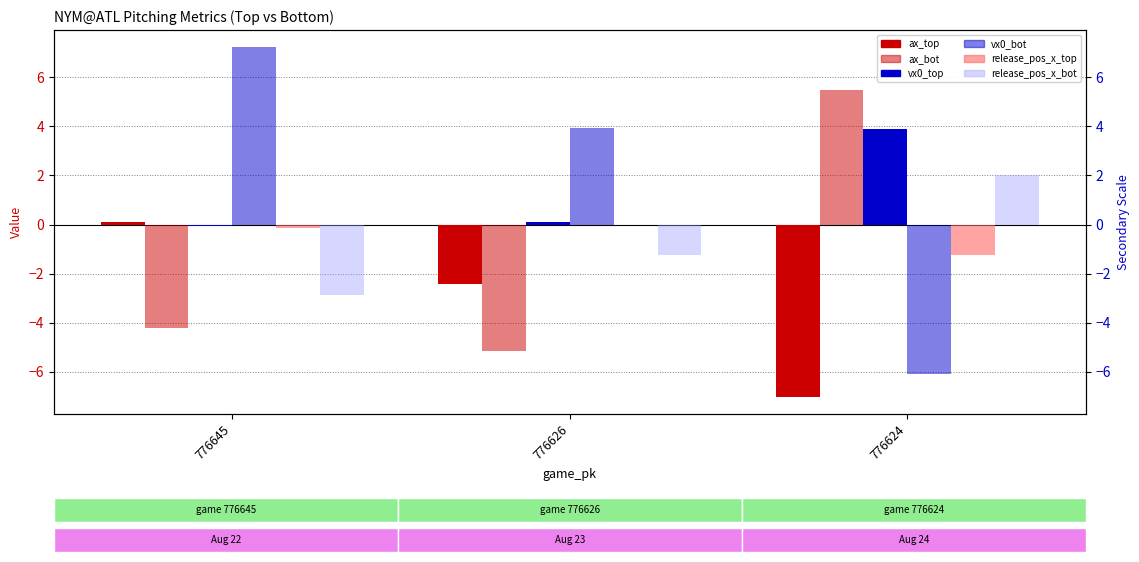

How many values in the vx0_top series are below 0?

1